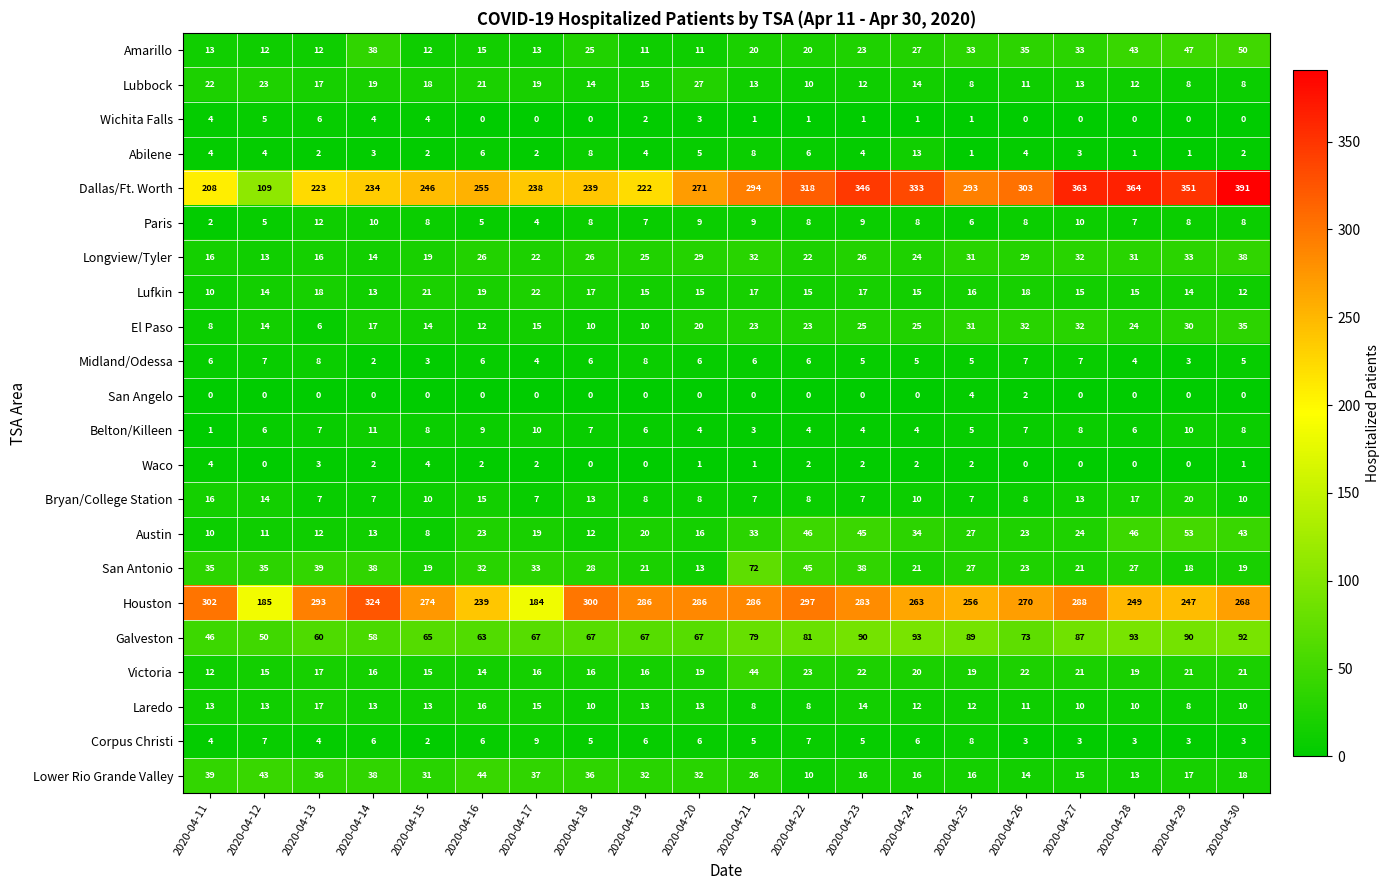

Which series has the widest spread of values?

Dallas/Ft. Worth